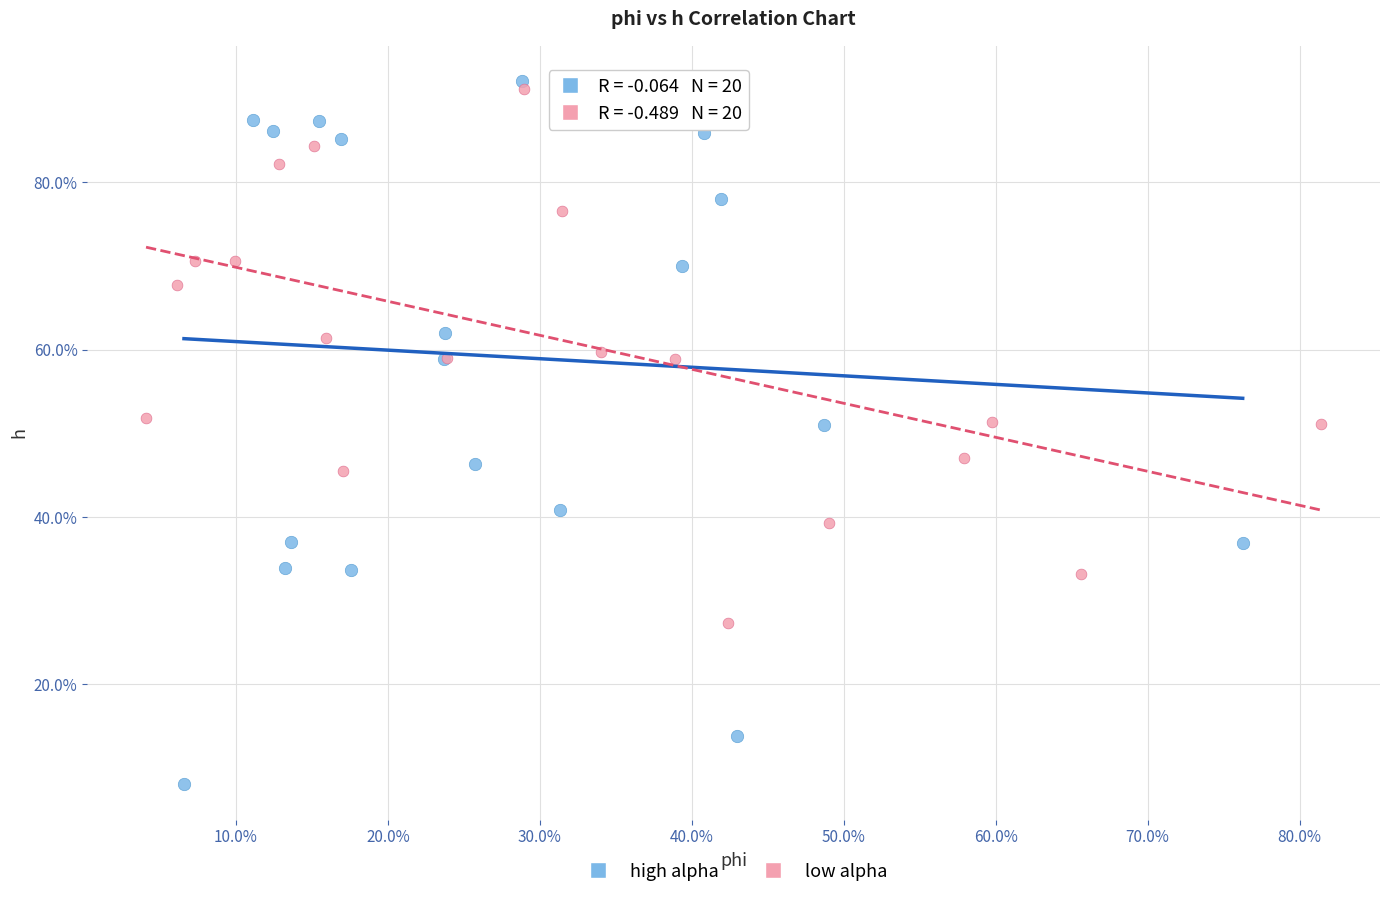

Which series reaches the maximum Y coordinate?

high alpha